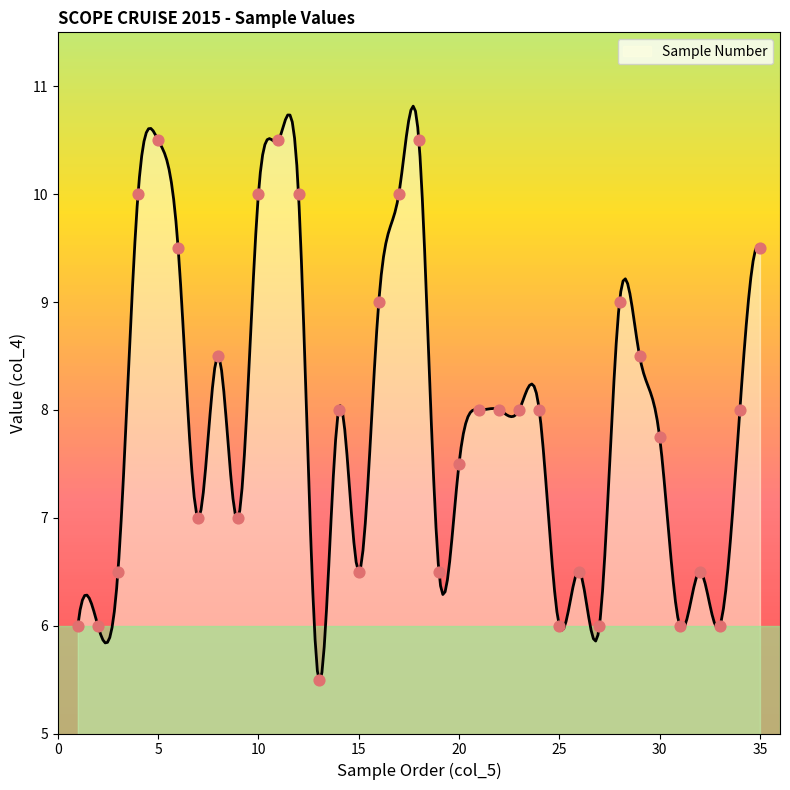

Which has a higher value, 20 or 12?

12